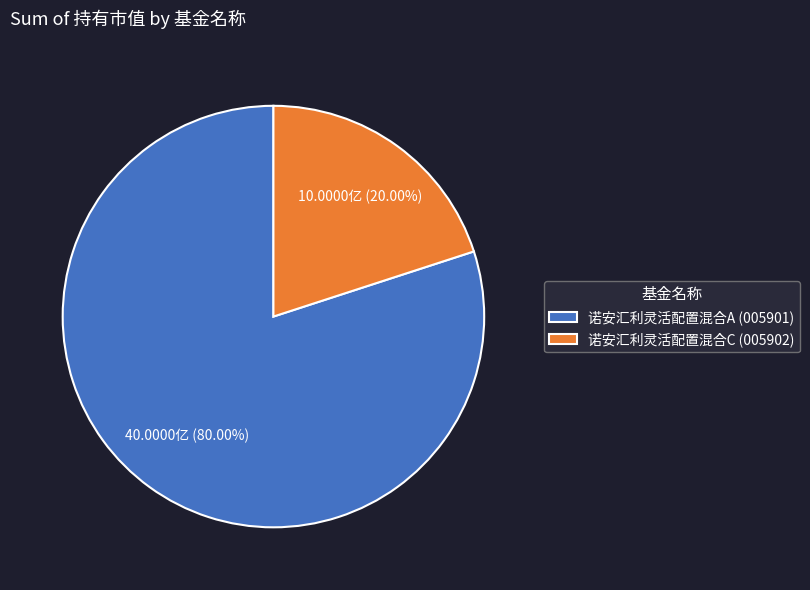

To the nearest percent, what is the combined percentage of 诺安汇利灵活配置混合C and 诺安汇利灵活配置混合A?

100%